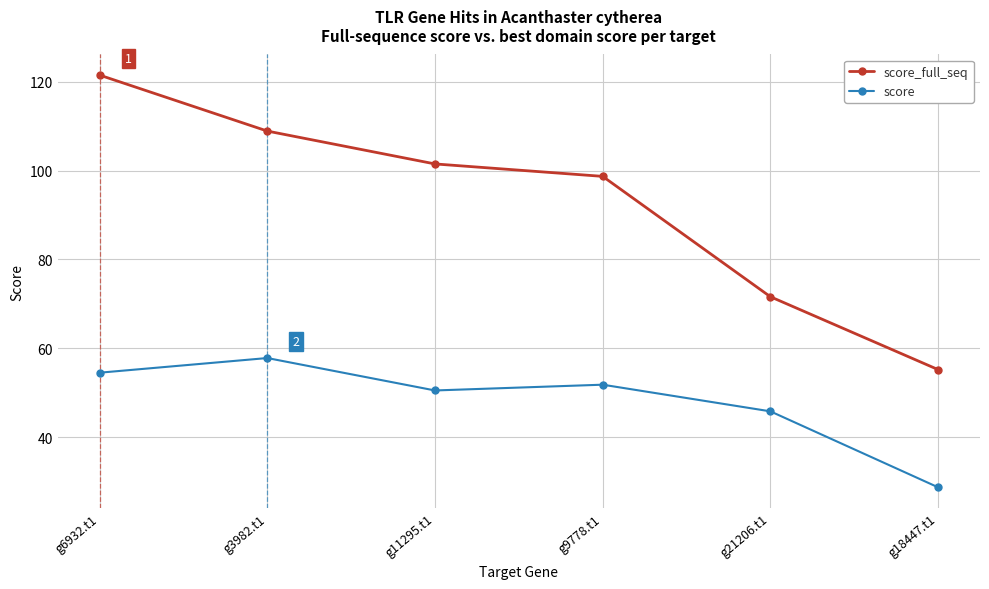

True or false: score_full_seq has more than 1 points higher than both neighbors.

False